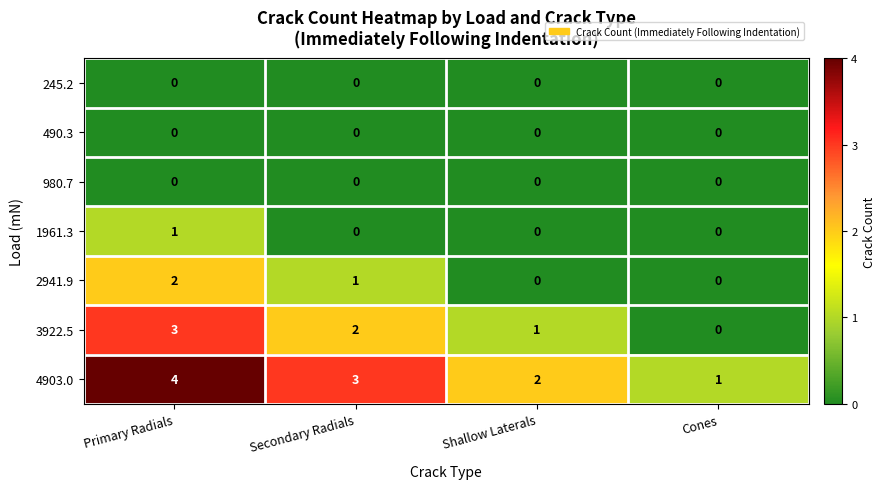

Reading left to right, list all the values displayed in this chart.

245.2: Primary Radials=0	Secondary Radials=0	Shallow Laterals=0	Cones=0
490.3: Primary Radials=0	Secondary Radials=0	Shallow Laterals=0	Cones=0
980.7: Primary Radials=0	Secondary Radials=0	Shallow Laterals=0	Cones=0
1961.3: Primary Radials=1	Secondary Radials=0	Shallow Laterals=0	Cones=0
2941.9: Primary Radials=2	Secondary Radials=1	Shallow Laterals=0	Cones=0
3922.5: Primary Radials=3	Secondary Radials=2	Shallow Laterals=1	Cones=0
4903.0: Primary Radials=4	Secondary Radials=3	Shallow Laterals=2	Cones=1